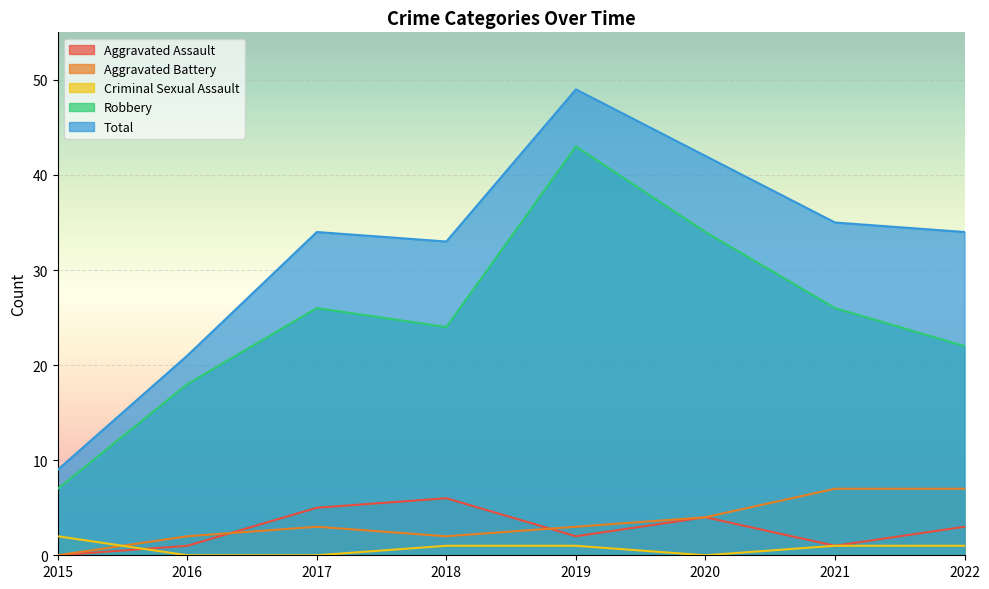

True or false: Aggravated Battery and Robbery cross at least once.

False